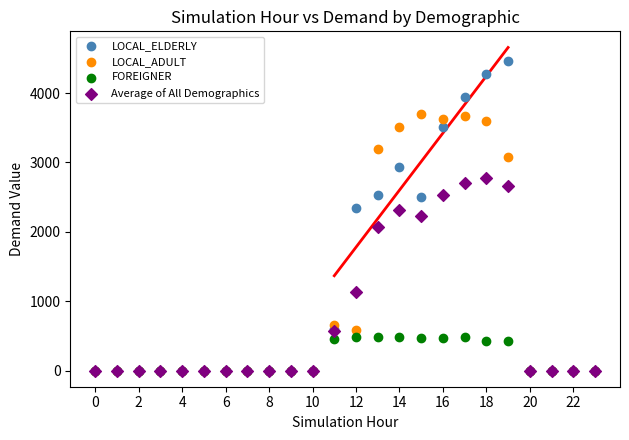

In the Average of All Demographics series, what Y value is closest to 1384?

1135.0